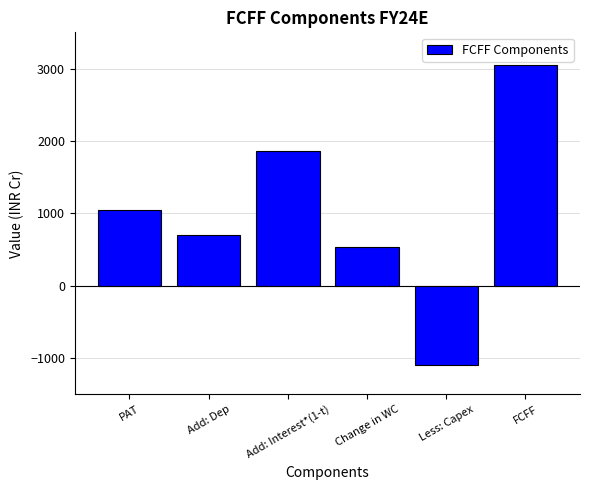

List the labels in order of value, smallest first.

Less: Capex, Change in WC, Add: Dep, PAT, Add: Interest*(1-t), FCFF